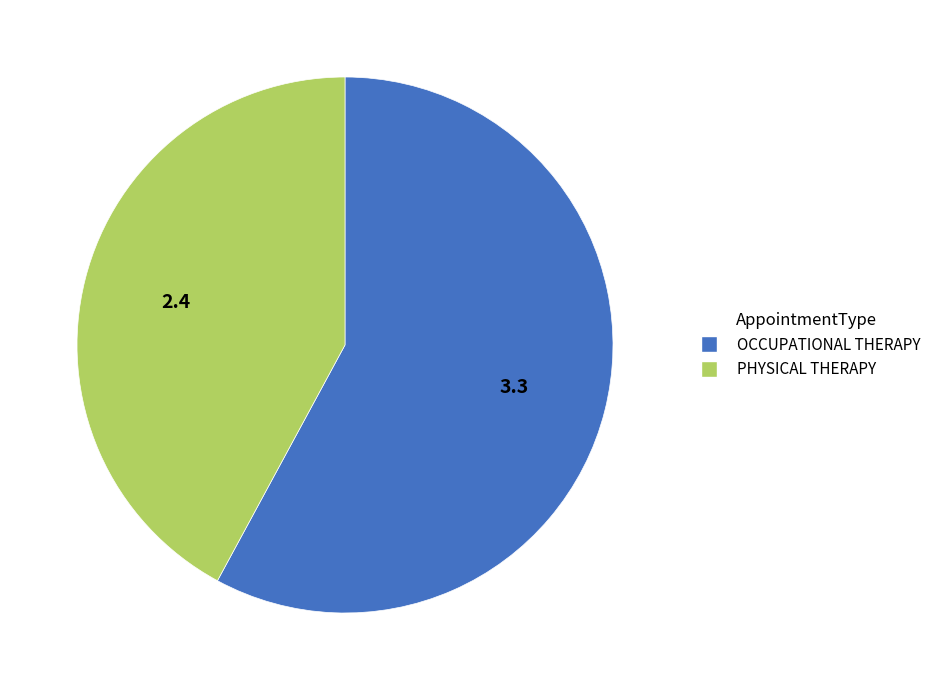

The PHYSICAL THERAPY slice represents 57% of the pie. True or false?

False